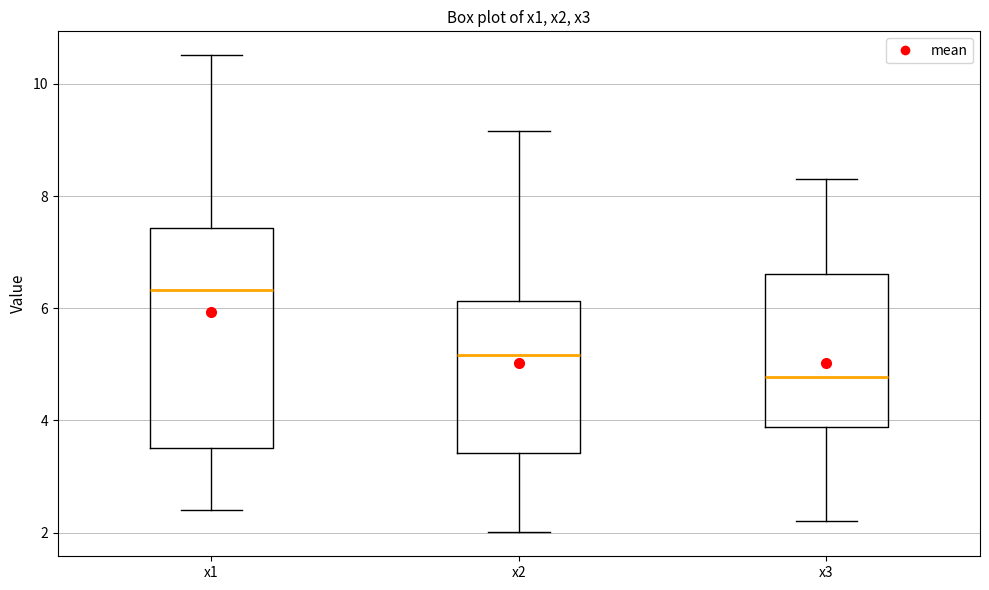

Reading left to right, read every box against the y-axis: the position of its median line, the range the box covers, and the ends of its whiskers. The values are not printed on the chart, so give them approximately, as read against the axis.

x1: median 6.4, box 3.6 to 7.4, whiskers 2.4 to 10.6
x2: median 5.2, box 3.4 to 6.2, whiskers 2.0 to 9.2
x3: median 4.8, box 3.8 to 6.6, whiskers 2.2 to 8.2